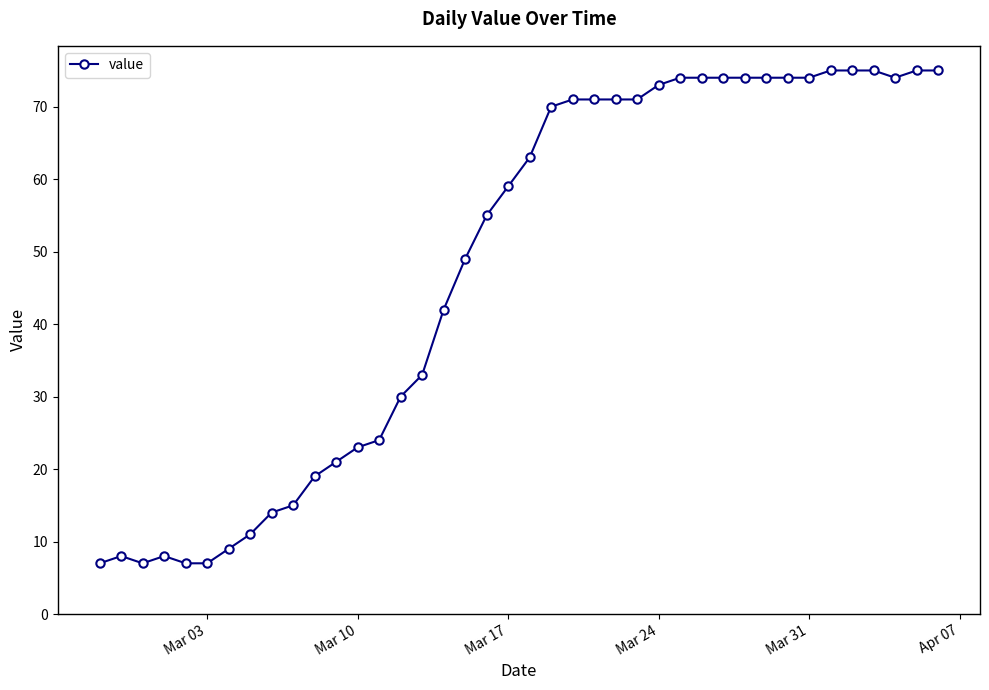

True or false: the data has more than 1 interior local peaks.

True